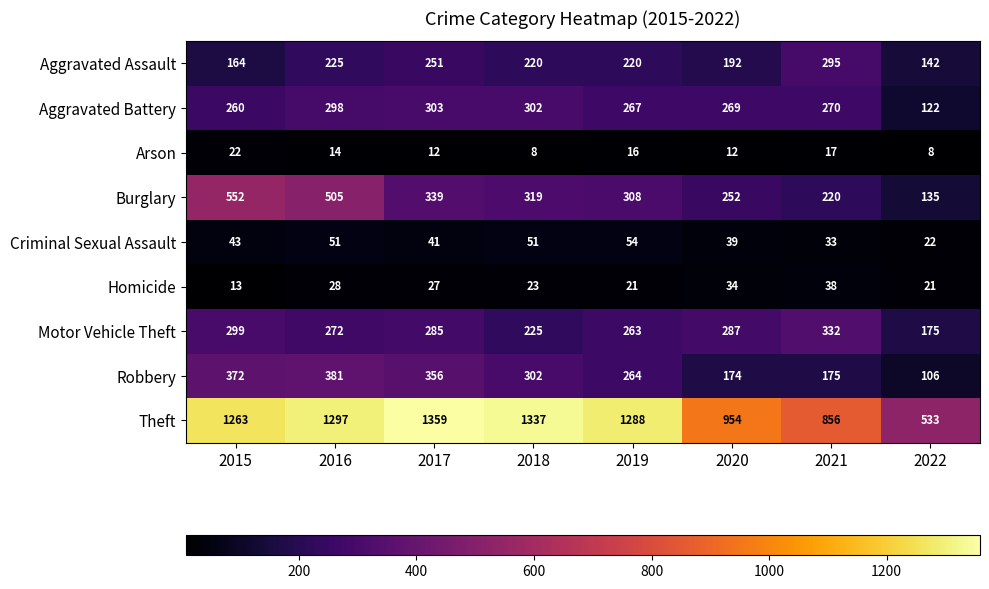

What is the difference between the highest and lowest values at 2022?

525